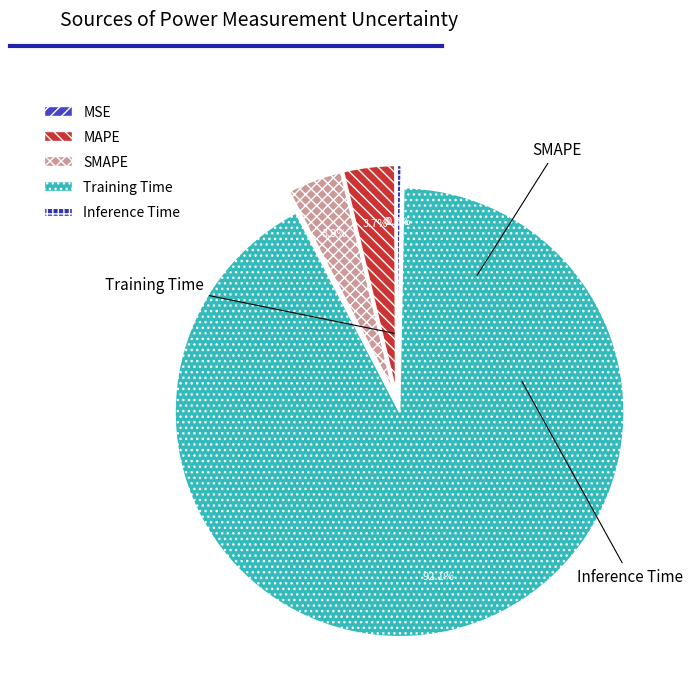

How much of the chart is everything except Inference Time?

99.7%